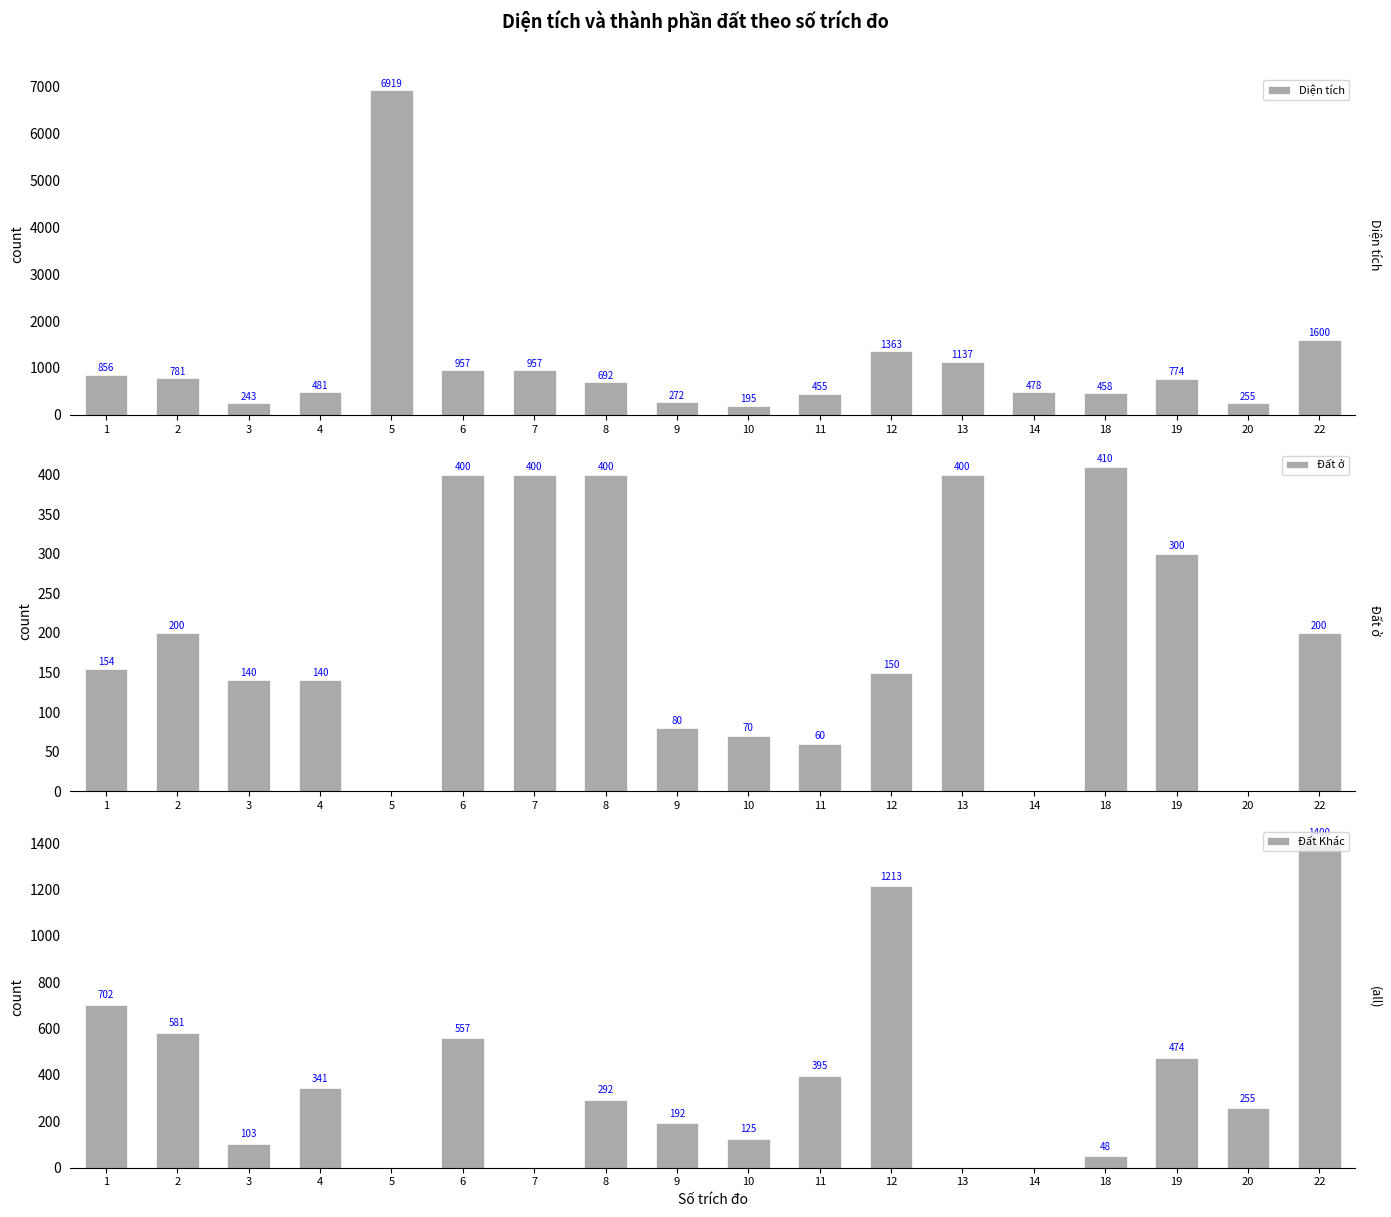

Which series has the widest spread of values?

Diện tích